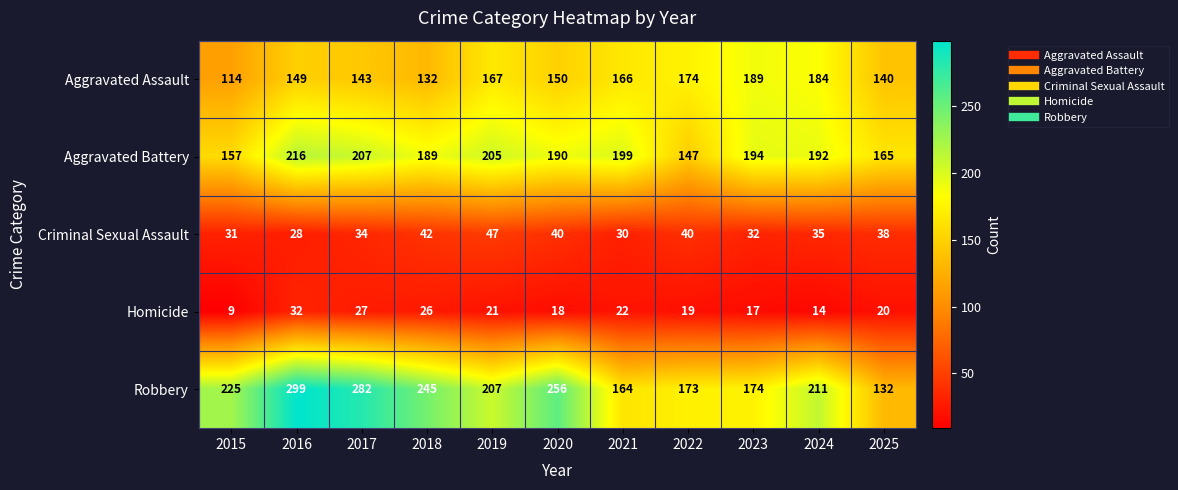

How many series are shown in this chart?

5